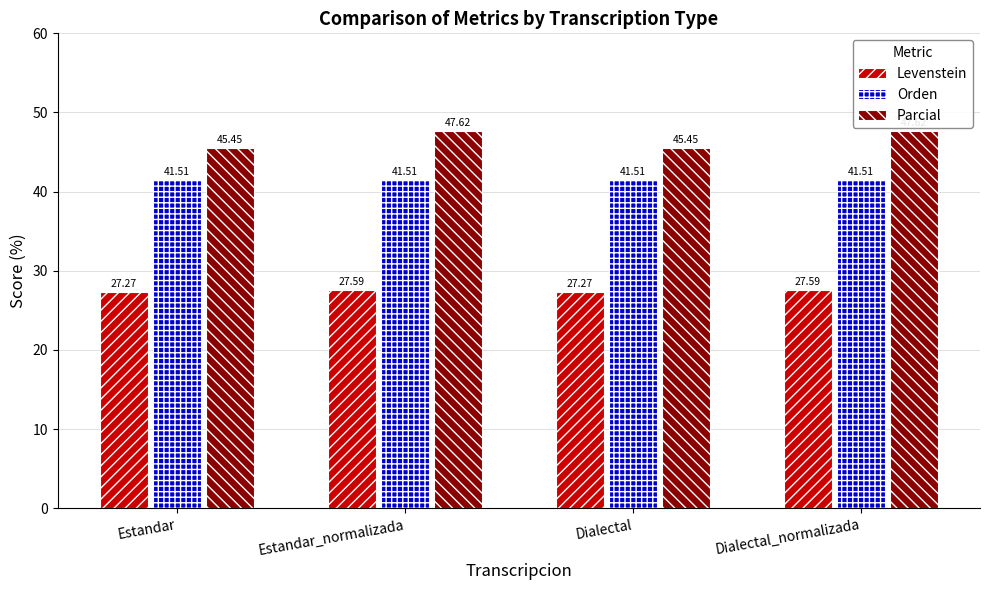

True or false: Levenstein has a value of 27.3 at Estandar.

True